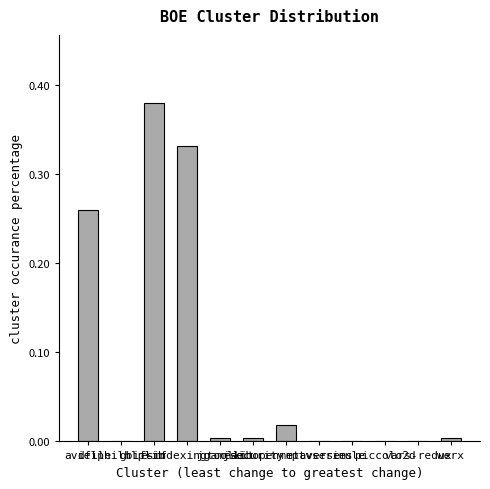

What is the sum of all values?

1.0